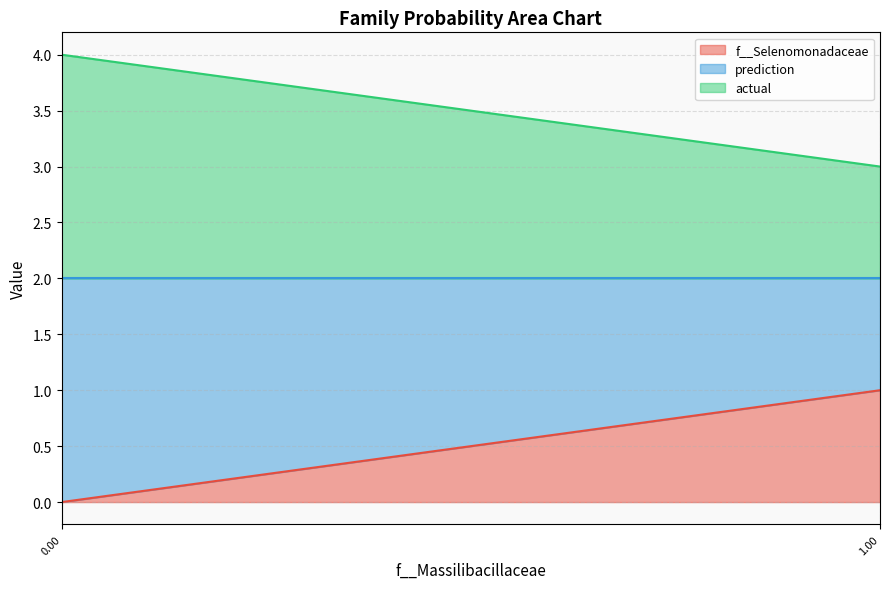

True or false: actual has a value of 1 at 4.

True